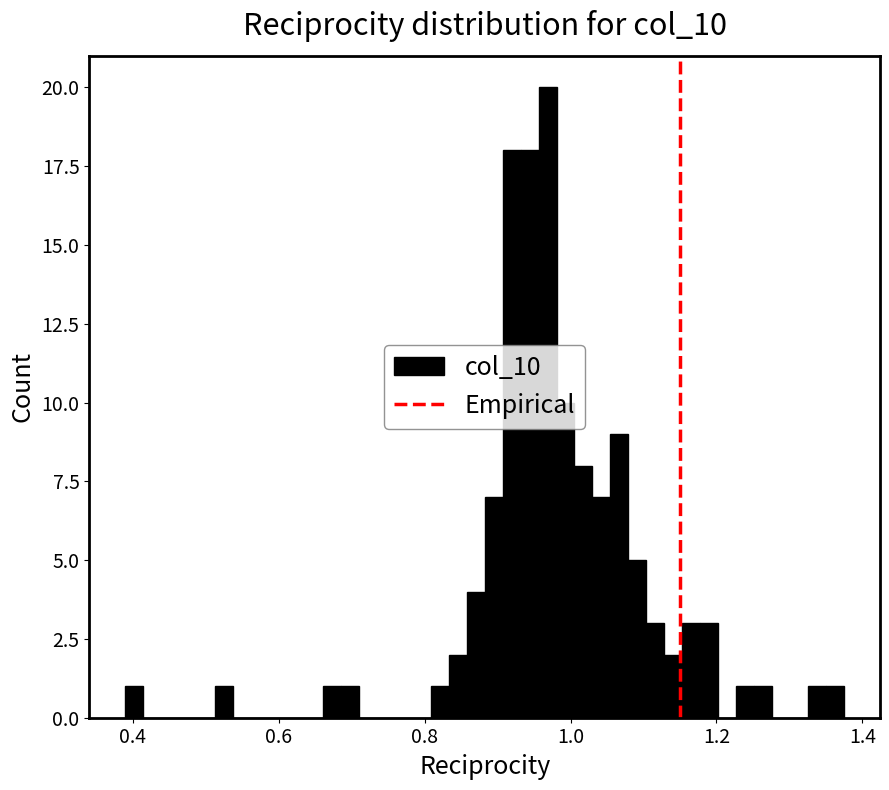

Read against the x-axis, roughly where is the centre of the tallest bar?

0.96